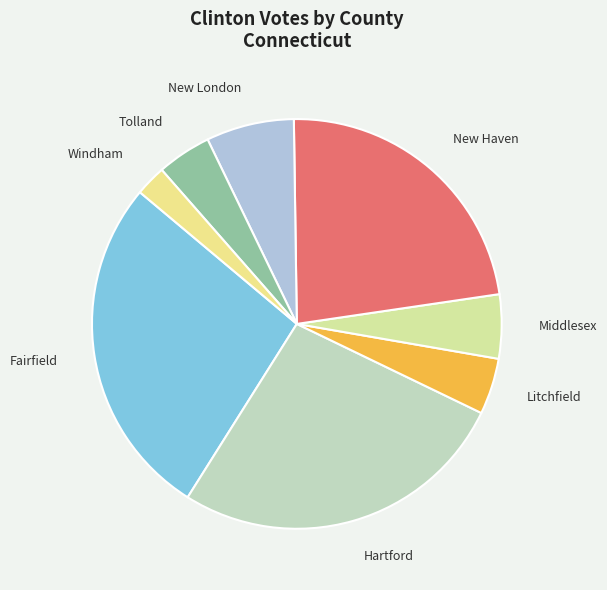

Is the sum of Fairfield and Hartford greater than half?

Yes